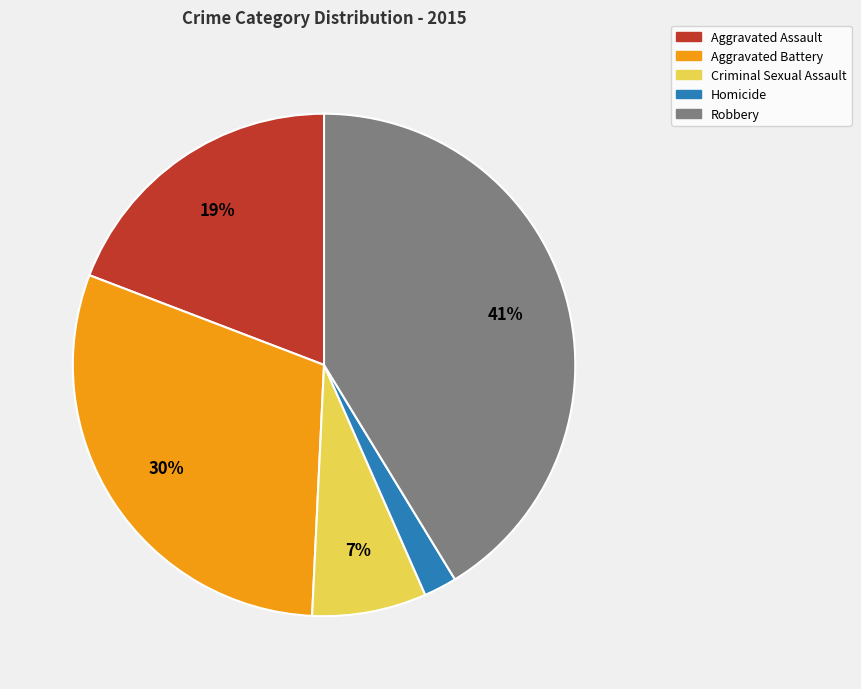

Does Aggravated Assault account for over 50% of the chart?

No